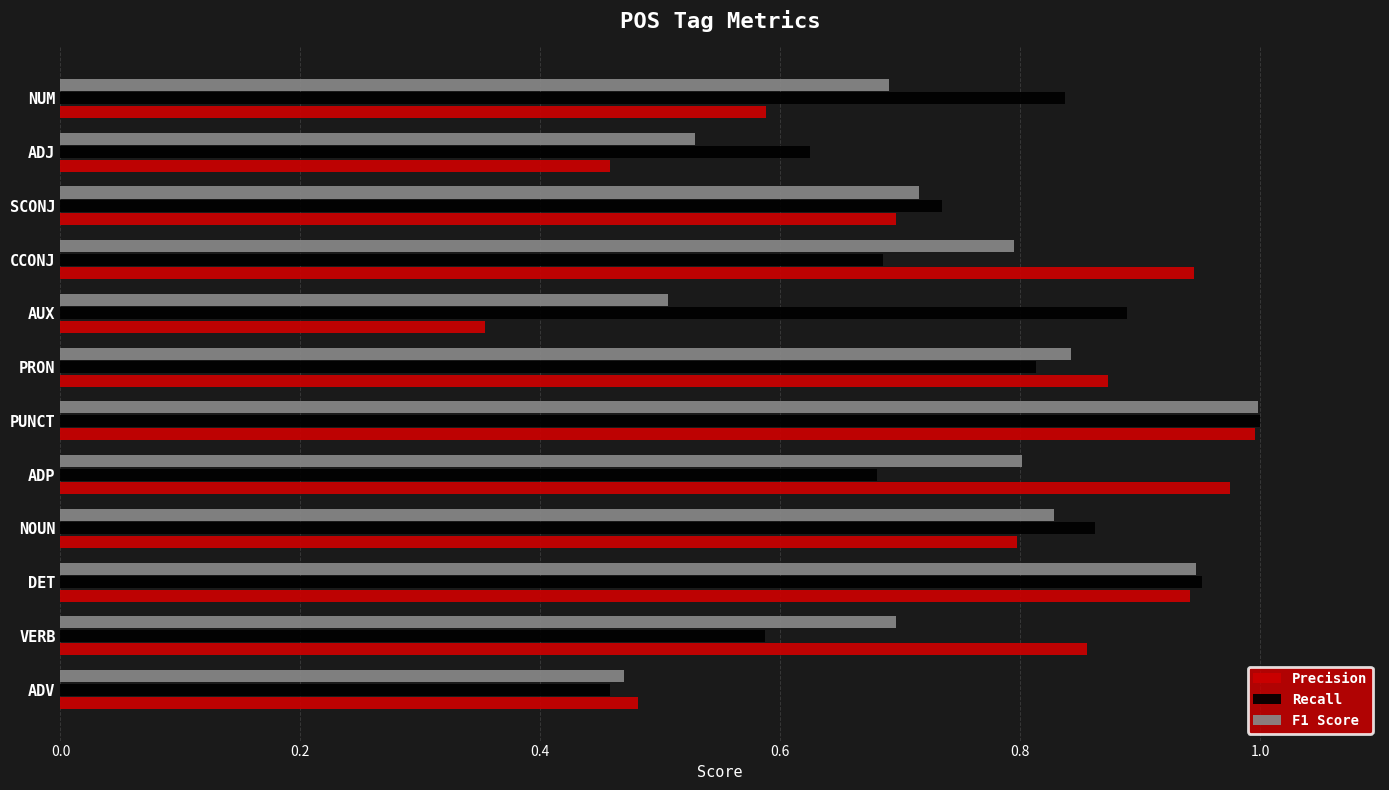

Which category has the highest value in the Recall series?

PUNCT